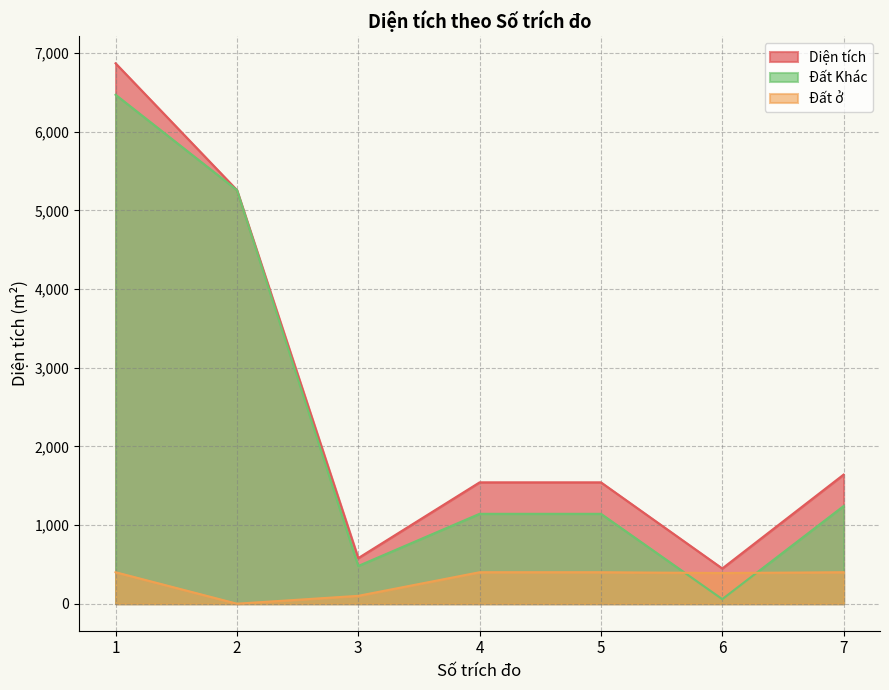

Is it true that Diện tích equals 201.5 at 3?

False